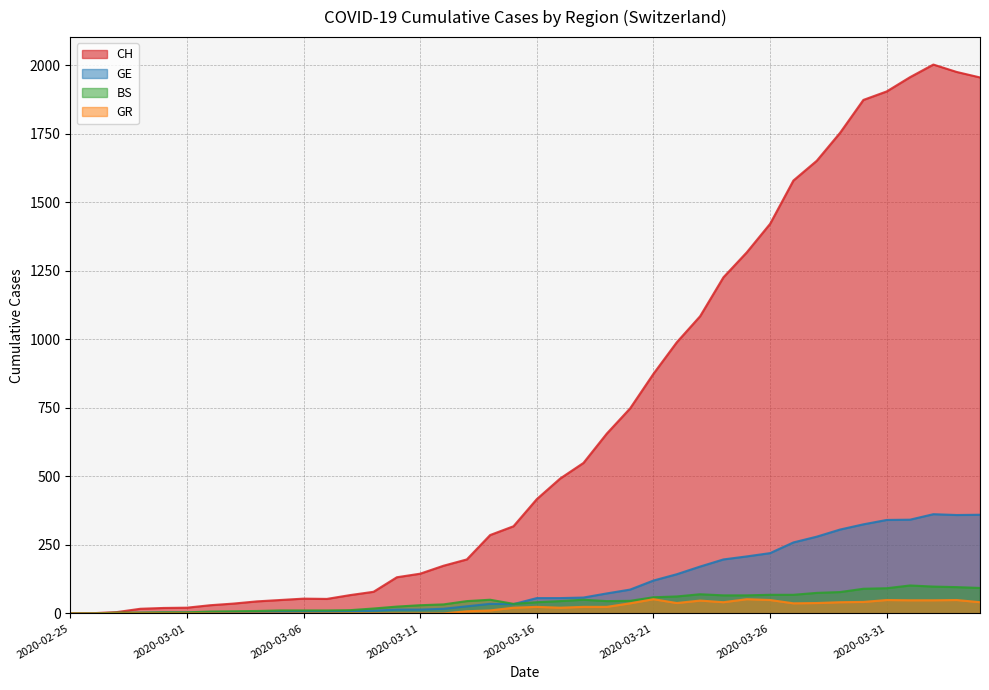

Which has a higher value, 2020-04-04 or 2020-03-20?

2020-04-04